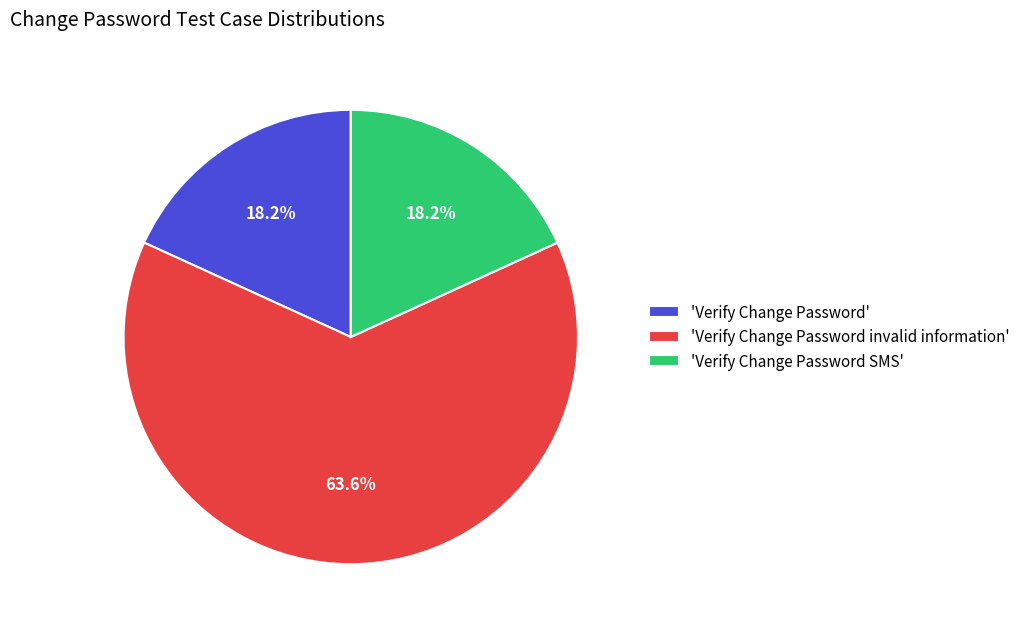

Combined, what portion of the pie is 'Verify Change Password SMS' and 'Verify Change Password'?

36.4%